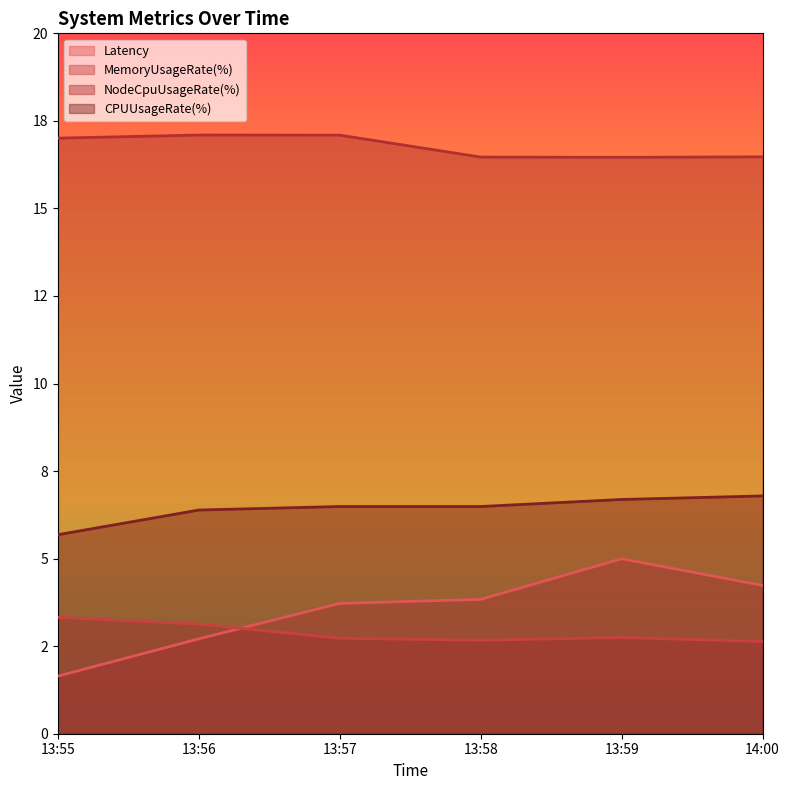

How many lines are shown in the chart?

4